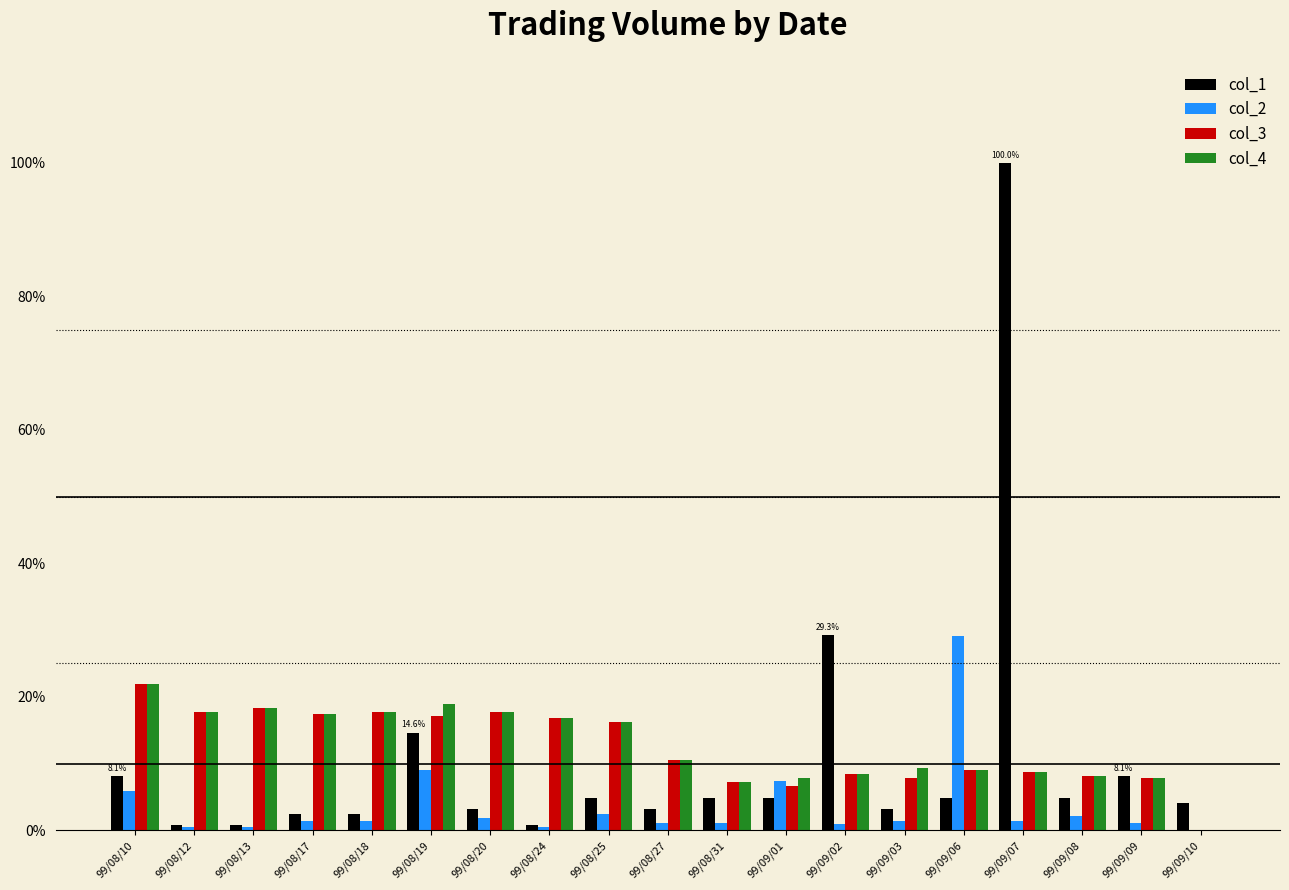

Is the value of col_2 at 99/09/08 greater than the value of col_4 at 99/08/31?

No